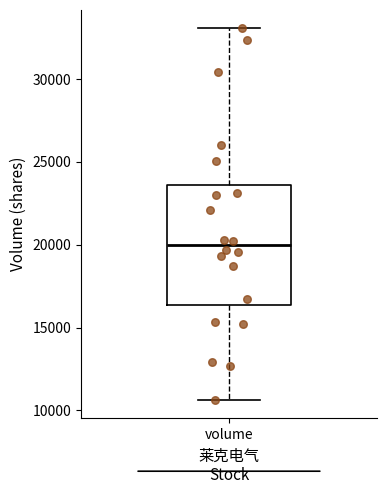

Read this box plot against the y-axis: the position of the median line, the range covered by the box, and the ends of both whiskers. The values are not printed on the chart, so give them approximately, as read against the axis.

median 20000, box 16500 to 23500, whiskers 10500 to 33000